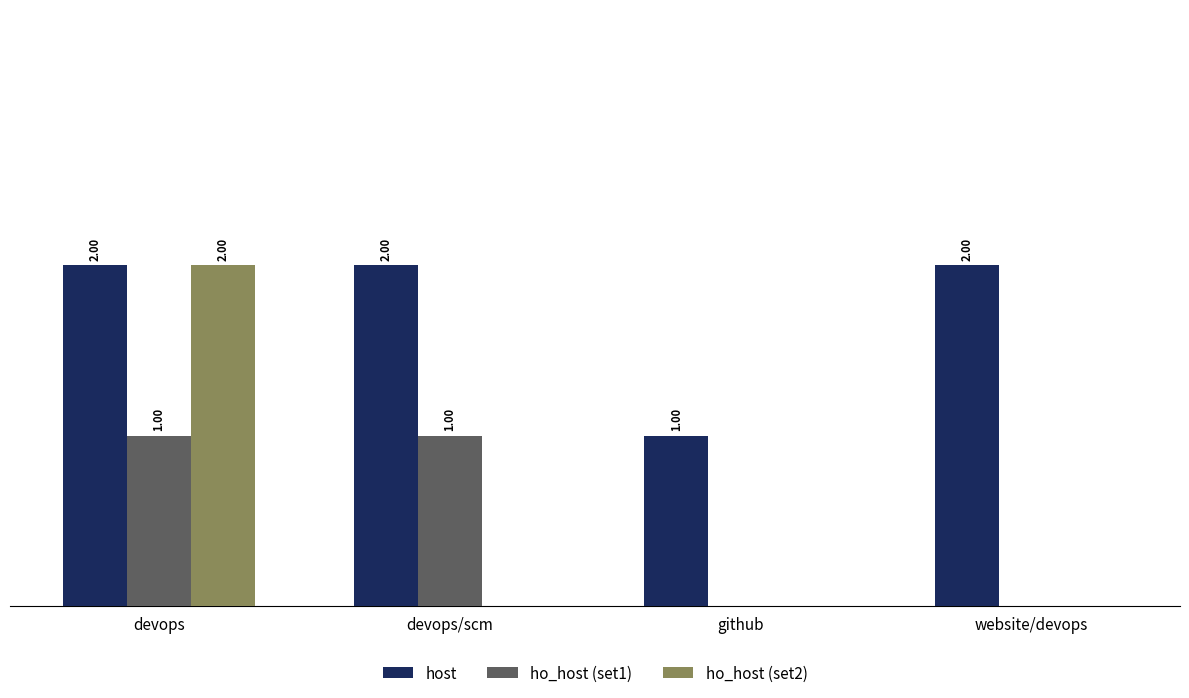

At which category is the sum across all series the highest?

devops